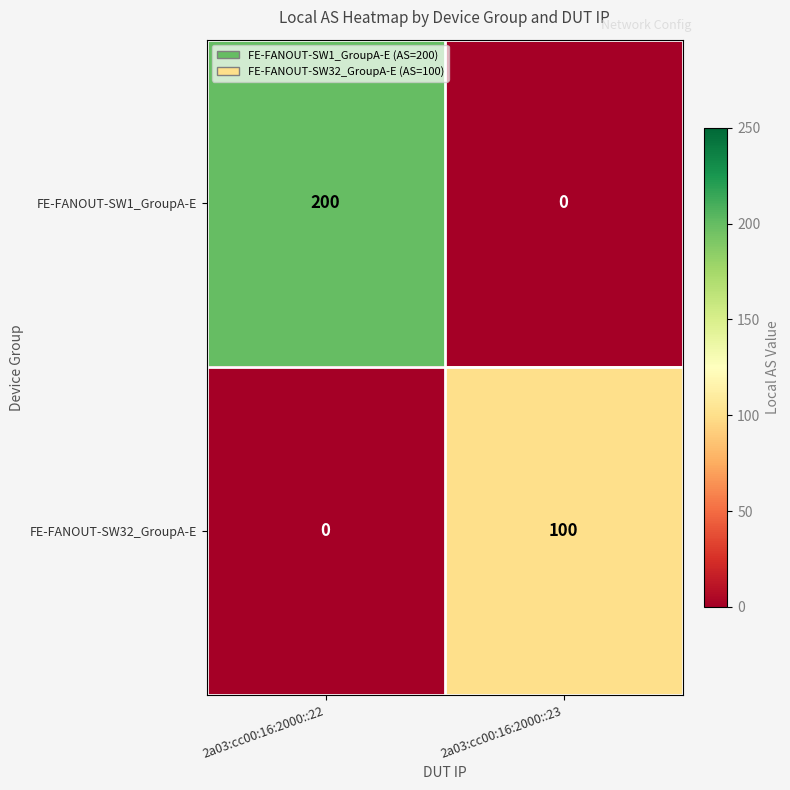

Which series has the largest range (max minus min)?

FE-FANOUT-SW1_GroupA-E